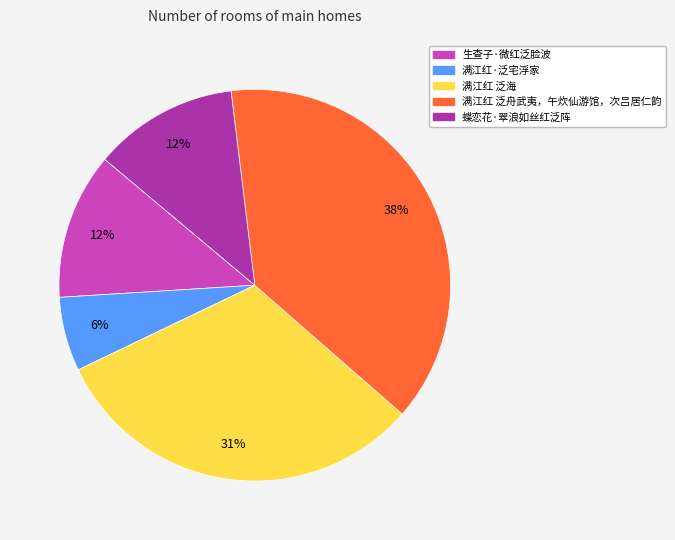

The 满江红 泛海 slice represents 22% of the pie. True or false?

False